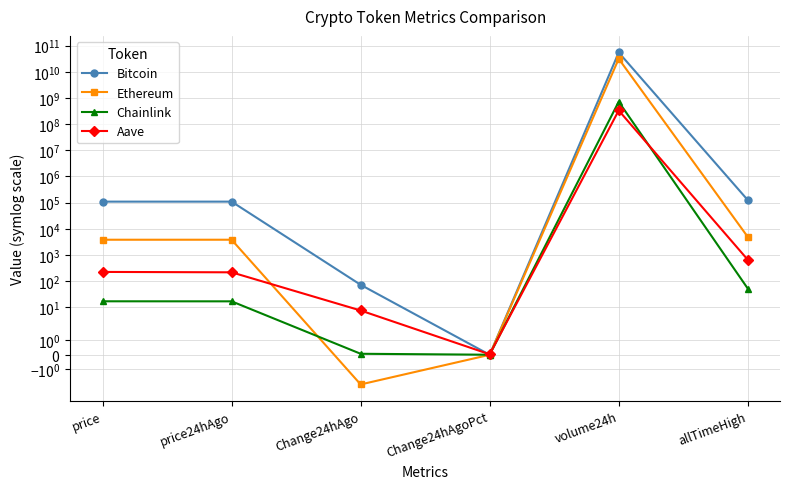

Reading left to right, extract all data points from this chart.

Bitcoin: 109678.0	109605.0	73.0	0.0	54502419103.0	126080.0
Ethereum: 3842.4	3844.5	-2.1	-0.0	31270515201.0	4946.1
Chainlink: 17.1	17.1	0.1	0.0	717303079.0	52.7
Aave: 226.5	218.9	7.6	0.0	332518968.0	661.7